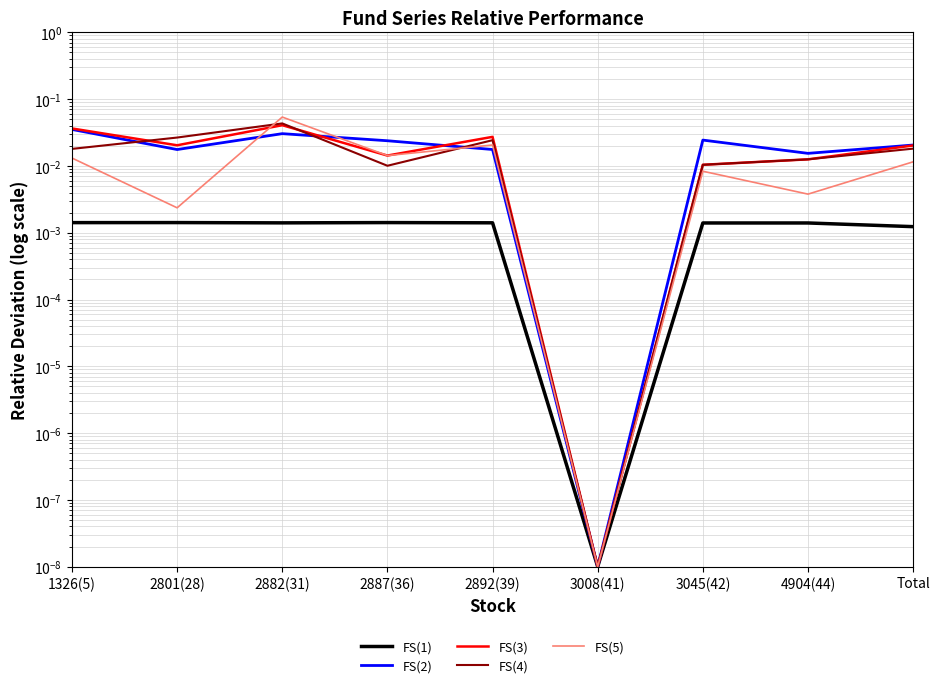

Which series changed the most between 2882(31) and 2887(36)?

FS(5)